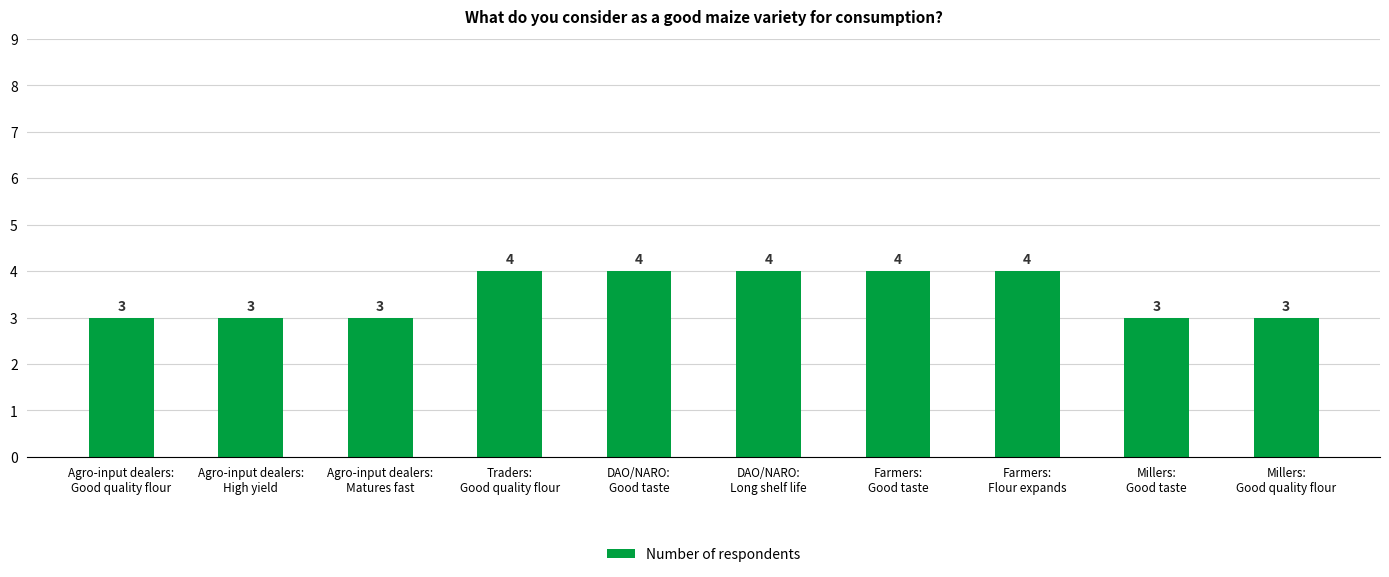

Reading left to right, extract all data points from this chart.

3	3	3	4	4	4	4	4	3	3